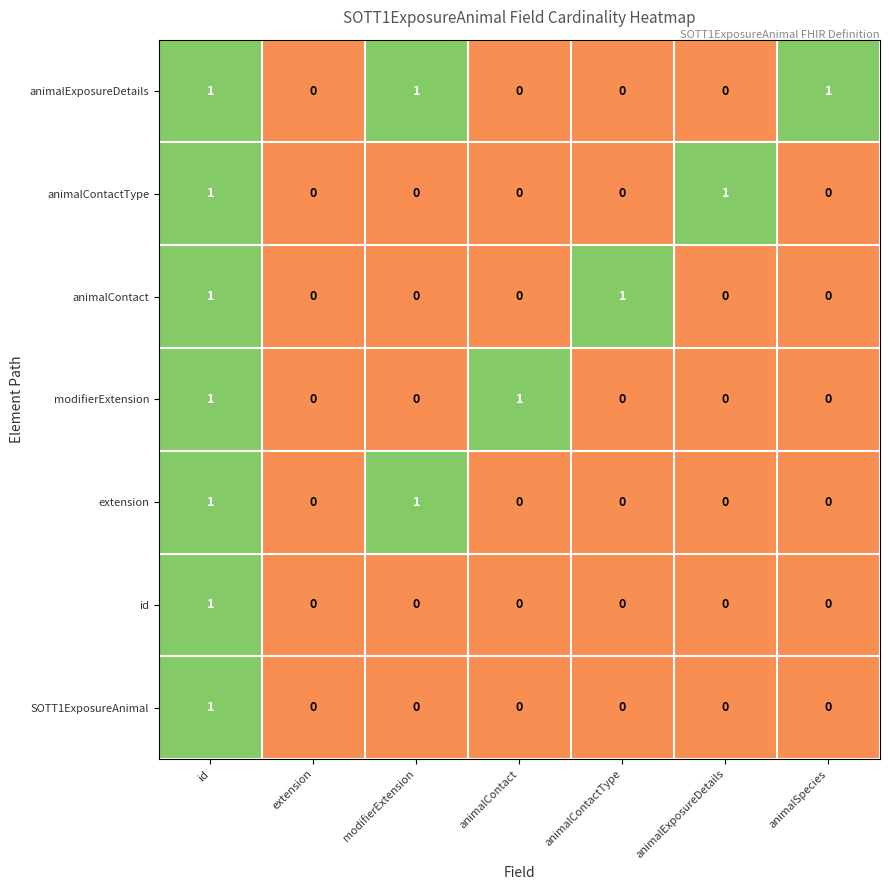

Which series changed the most between extension and animalContact?

modifierExtension